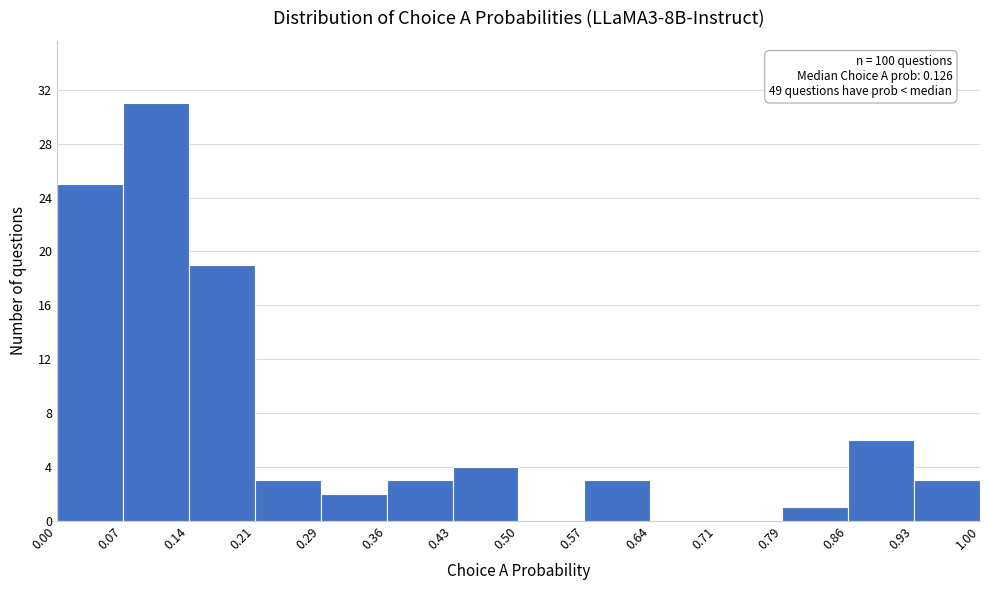

Over which range of the x-axis is the bar tallest?

0.07 to 0.14